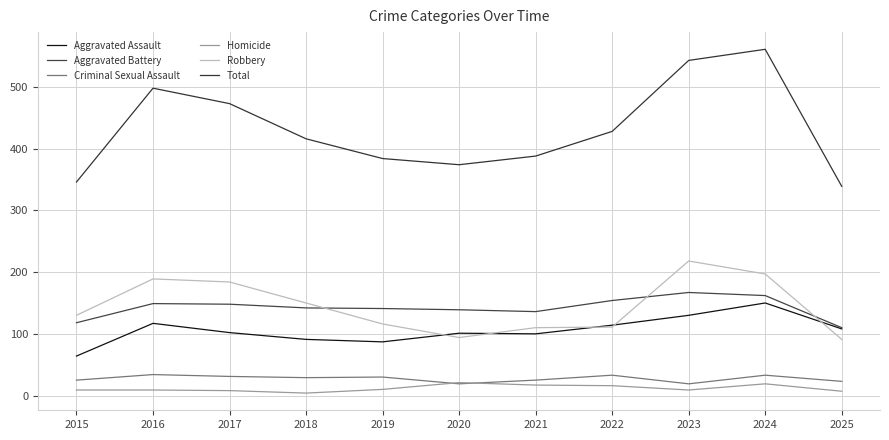

What is the total value across all series at 2024?

1122